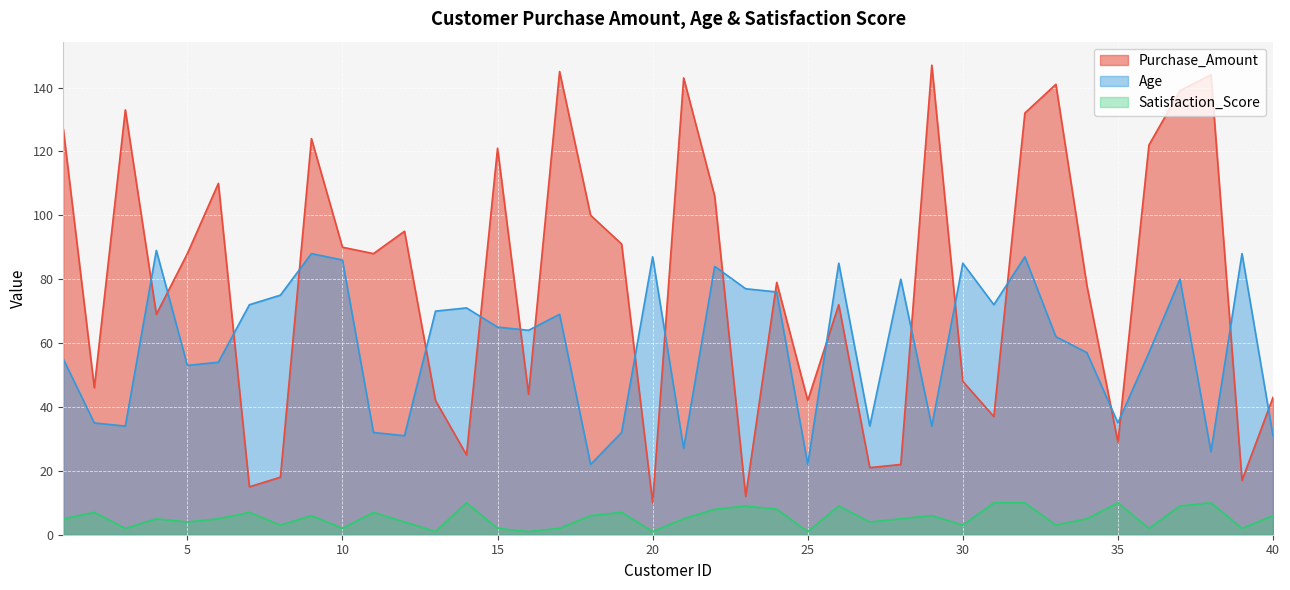

What value does the Age series have at 16?

64